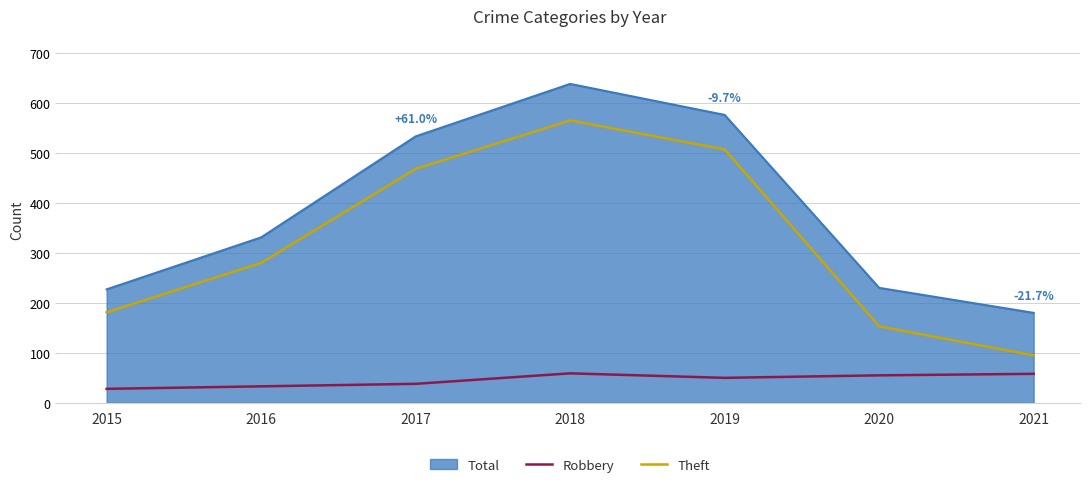

Which series changed the most between 2018 and 2020?

Theft